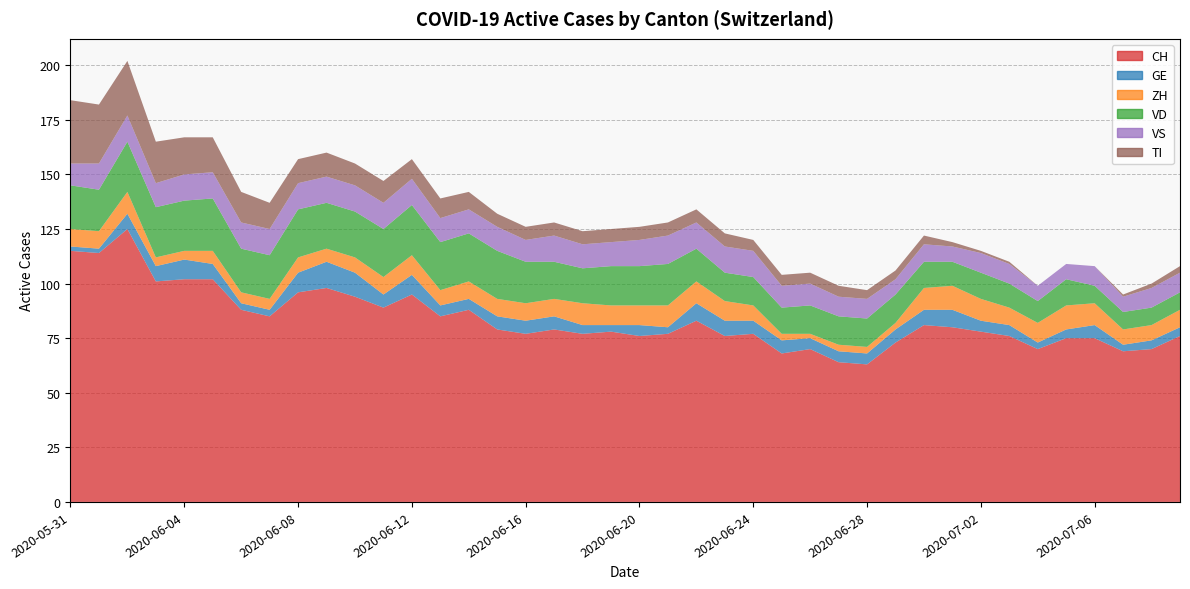

Reading right to left, what are all the values shown in this chart?

CH: 76	70	69	75	75	70	76	78	80	81	73	63	64	70	68	77	76	83	77	76	78	77	79	77	79	88	85	95	89	94	98	96	85	88	102	102	101	125	114	115
GE: 4	4	3	6	4	3	5	5	8	7	6	5	5	5	6	6	7	8	3	5	3	4	6	6	6	5	5	9	6	11	12	9	3	3	7	9	7	7	2	2
ZH: 8	7	7	10	11	9	8	10	11	10	3	3	3	2	3	7	9	10	10	9	9	10	8	8	8	8	7	9	8	7	6	7	5	5	6	4	4	10	8	8
VD: 8	8	8	8	12	10	11	12	11	12	13	13	13	13	12	13	13	15	19	18	18	16	17	19	22	22	22	23	22	21	21	22	20	20	24	23	23	23	19	20
VS: 9	9	7	9	7	7	9	9	7	8	7	9	9	10	10	12	12	12	13	12	11	11	12	10	11	11	11	12	12	12	12	12	12	12	12	12	11	12	12	10
TI: 3	2	1	0	0	0	1	1	2	4	4	4	5	5	5	5	6	6	6	6	6	6	6	6	6	8	9	9	10	10	11	11	12	14	16	17	19	25	27	29